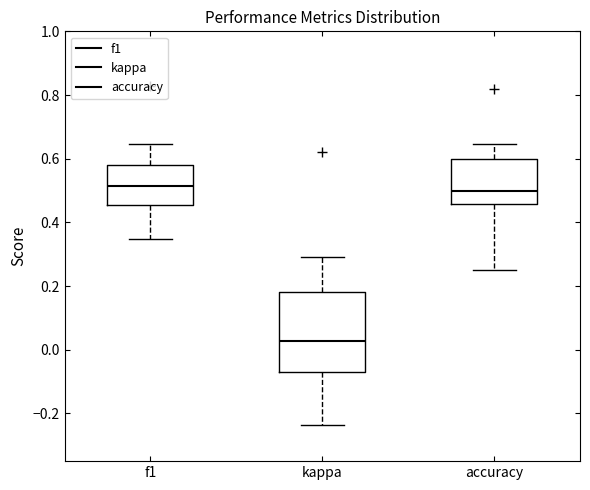

Reading left to right, read every box against the y-axis: the position of its median line, the range the box covers, and the ends of its whiskers. The values are not printed on the chart, so give them approximately, as read against the axis.

f1: median 0.52, box 0.46 to 0.58, whiskers 0.34 to 0.64
kappa: median 0.02, box -0.06 to 0.18, whiskers -0.24 to 0.30
accuracy: median 0.50, box 0.46 to 0.60, whiskers 0.26 to 0.64